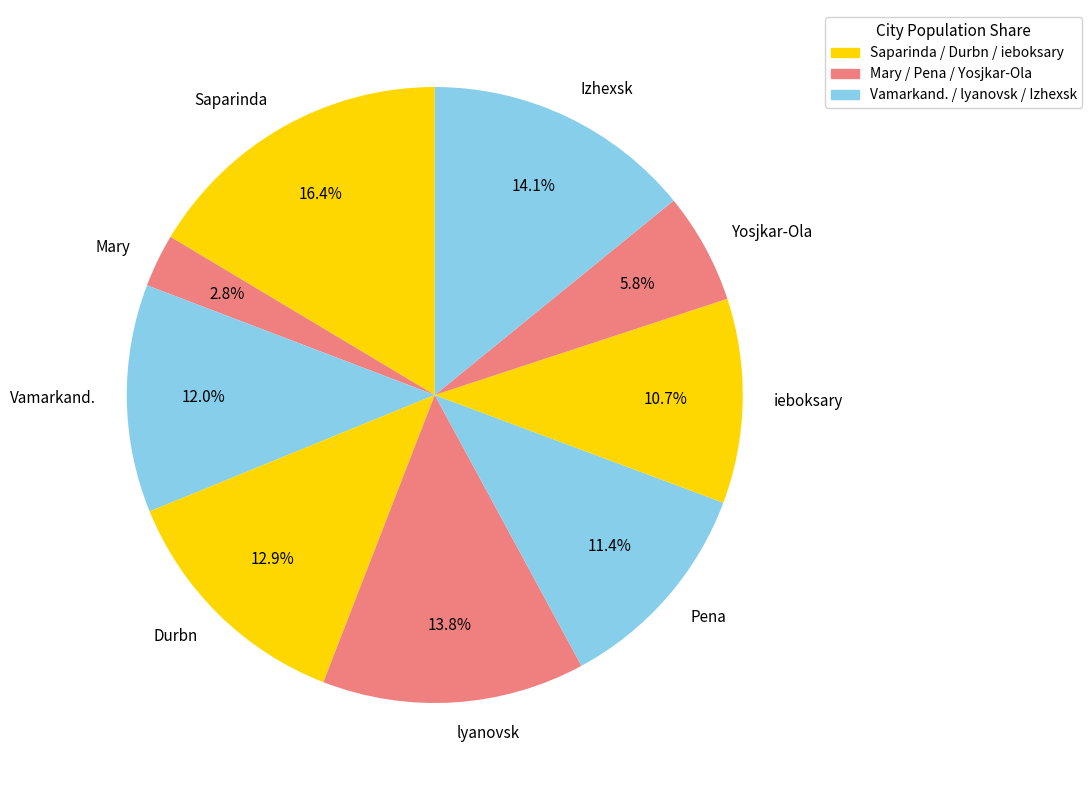

To the nearest percent, what is the average slice percentage?

11%